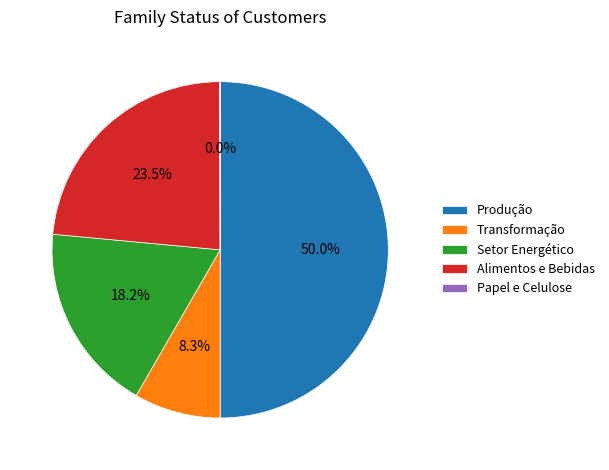

True or false: Setor Energético accounts for 23% of the total.

False